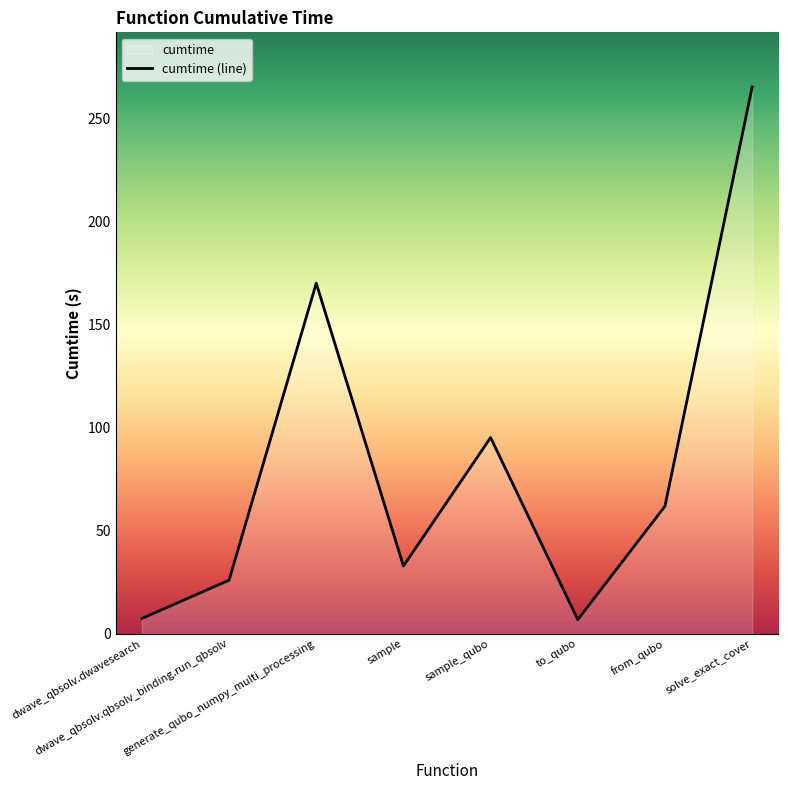

Which has a higher value, dwave_qbsolv.dwavesearch or dwave_qbsolv.qbsolv_binding.run_qbsolv?

dwave_qbsolv.qbsolv_binding.run_qbsolv